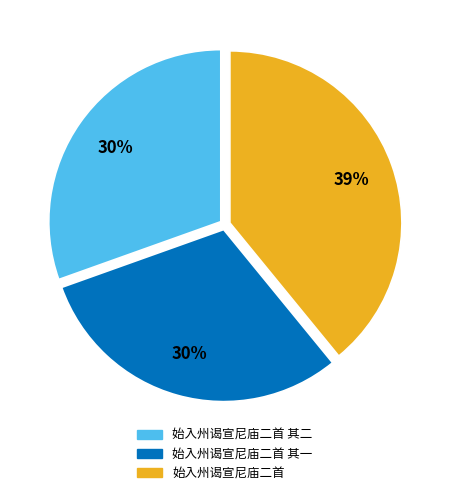

Is the sum of 始入州谒宣尼庙二首 其一 and 始入州谒宣尼庙二首 其二 greater than half?

Yes